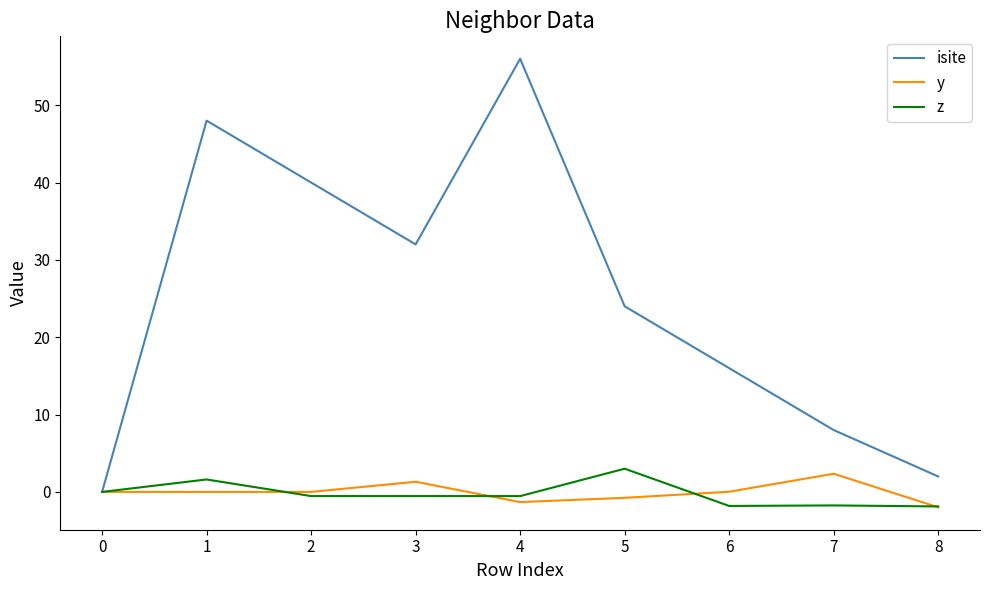

Which series has the largest total across all categories?

isite